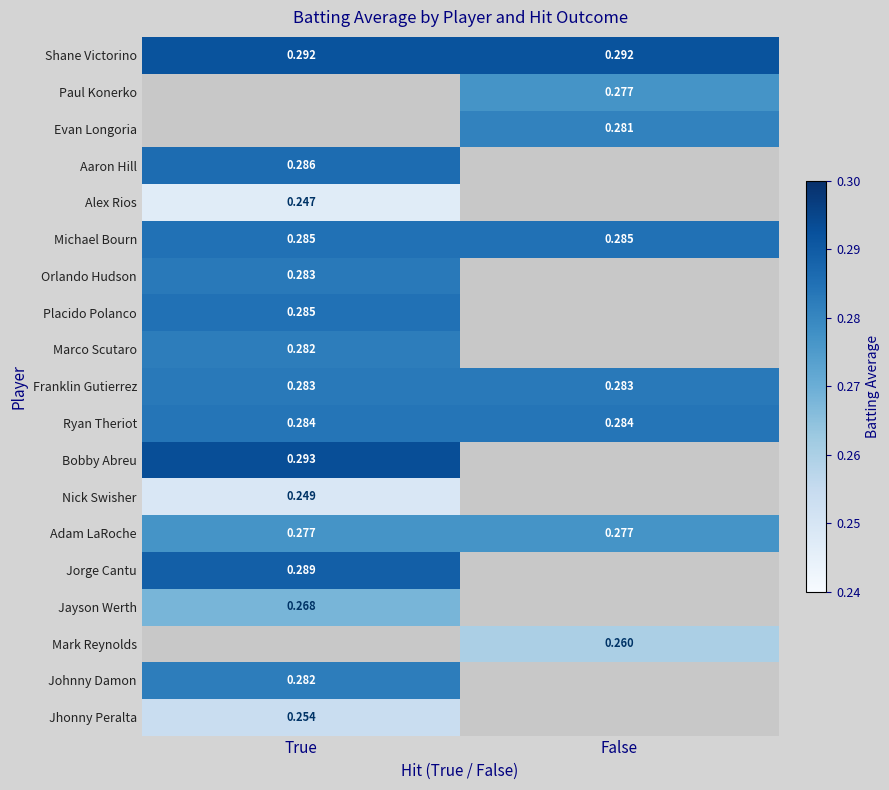

Is the value of Nick Swisher at True greater than the value of Jayson Werth at True?

No